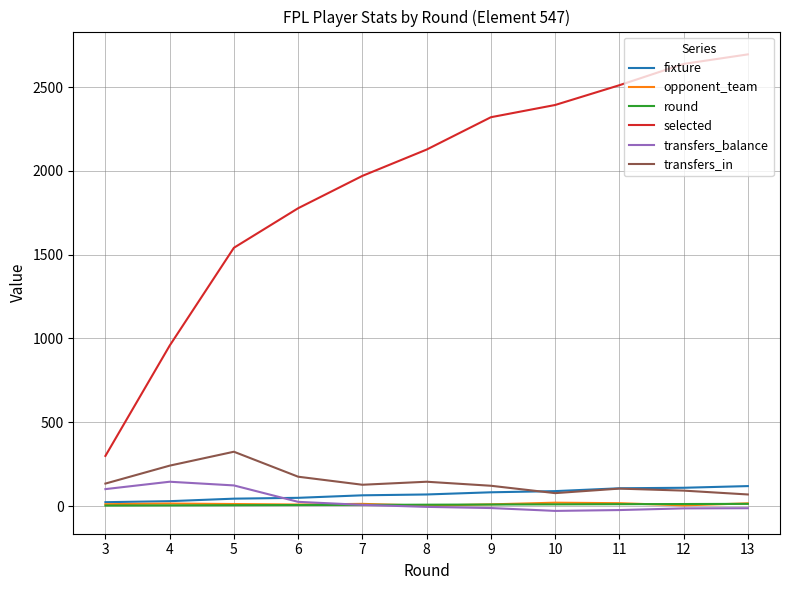

What is the maximum value shown in the chart?

2695